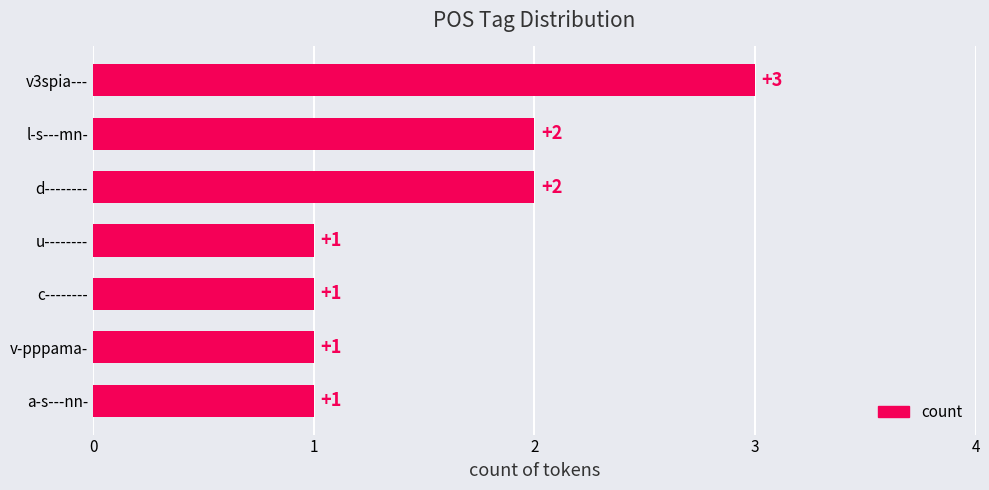

Reading top to bottom, extract all data points from this chart.

3	2	2	1	1	1	1